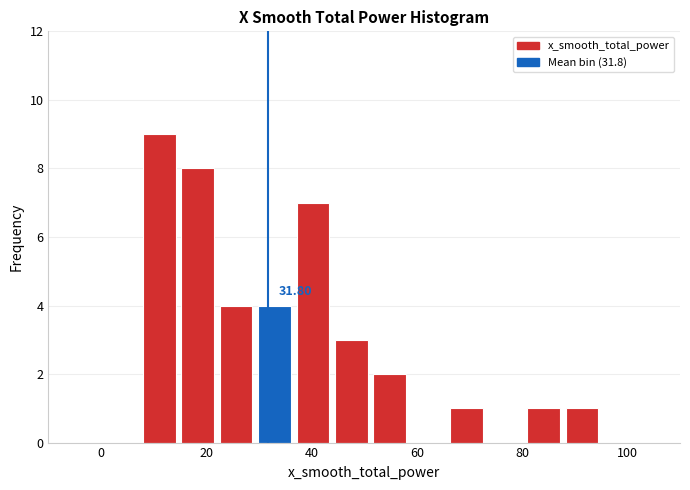

Read against the x-axis, roughly where is the centre of the tallest bar?

12